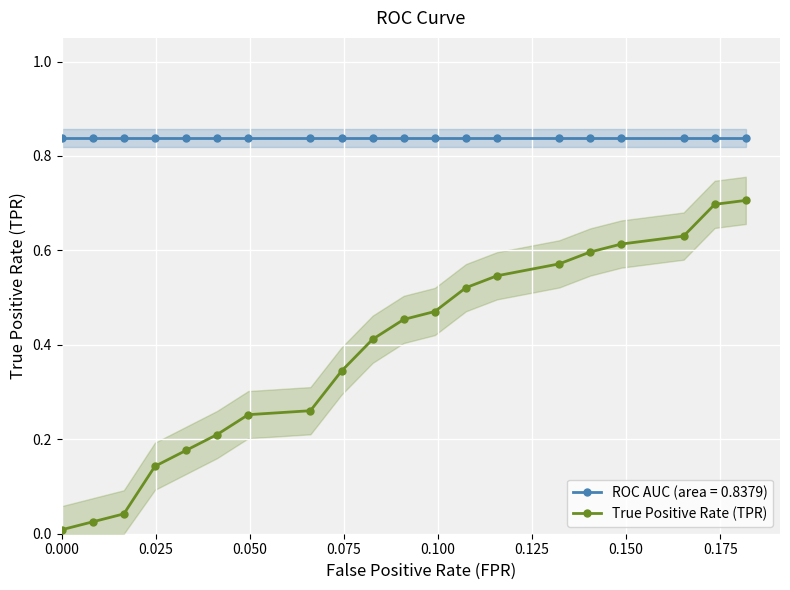

True or false: ROC AUC (area = 0.8379) and True Positive Rate (TPR) intersect in this chart.

False